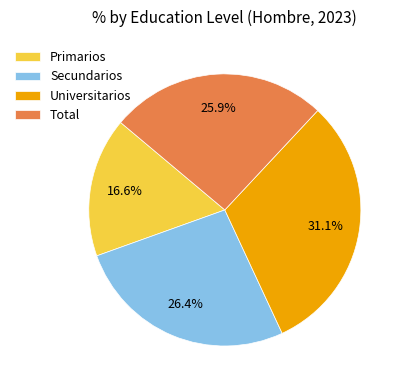

Which slice is the smallest?

Primarios